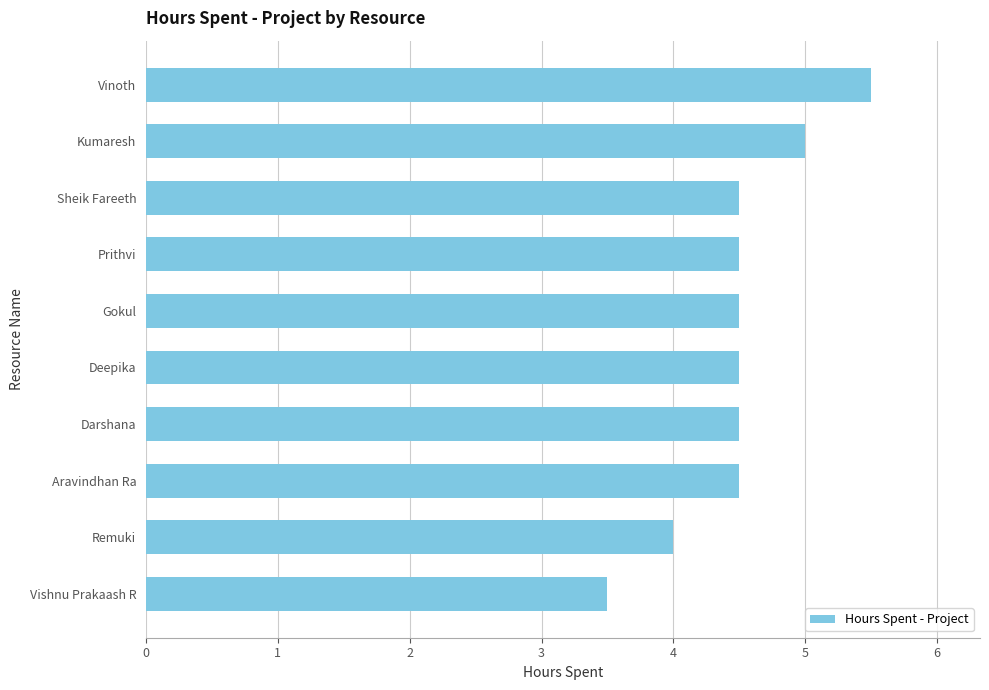

The chart shows a value of 4.5 at Prithvi. True or false?

True